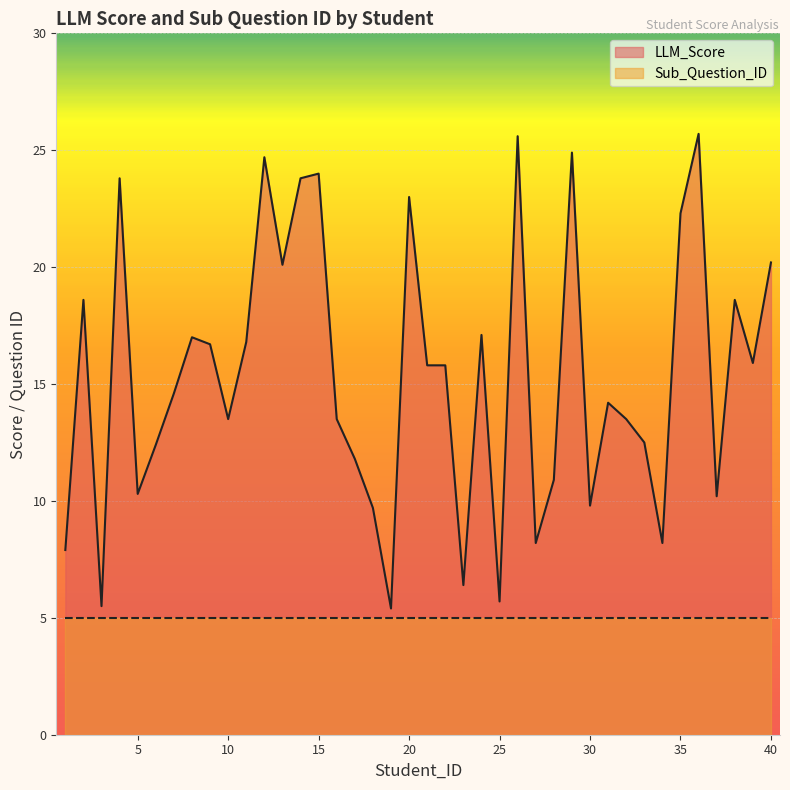

True or false: Sub_Question_ID and LLM_Score intersect in this chart.

False